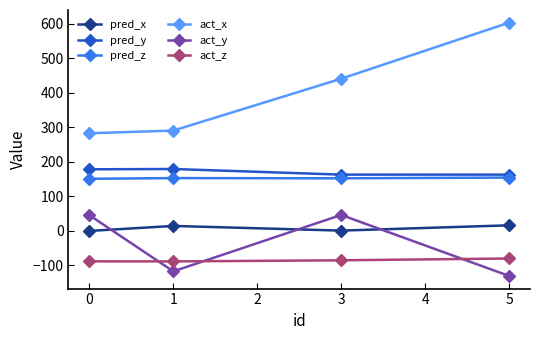

Is the value of act_y at 3 greater than the value of pred_y at 0?

No